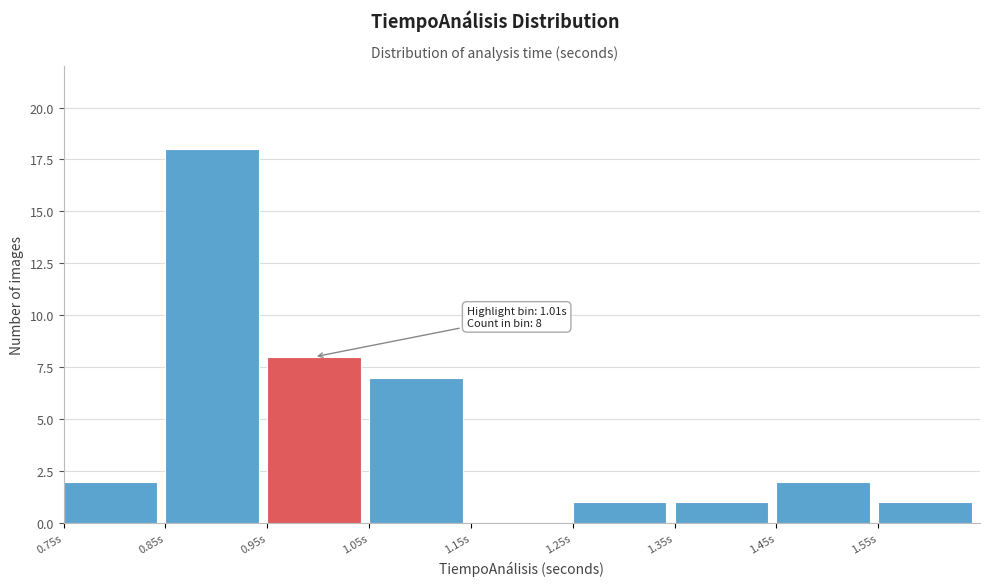

Over which range of the x-axis is the bar tallest?

0.85 to 0.95